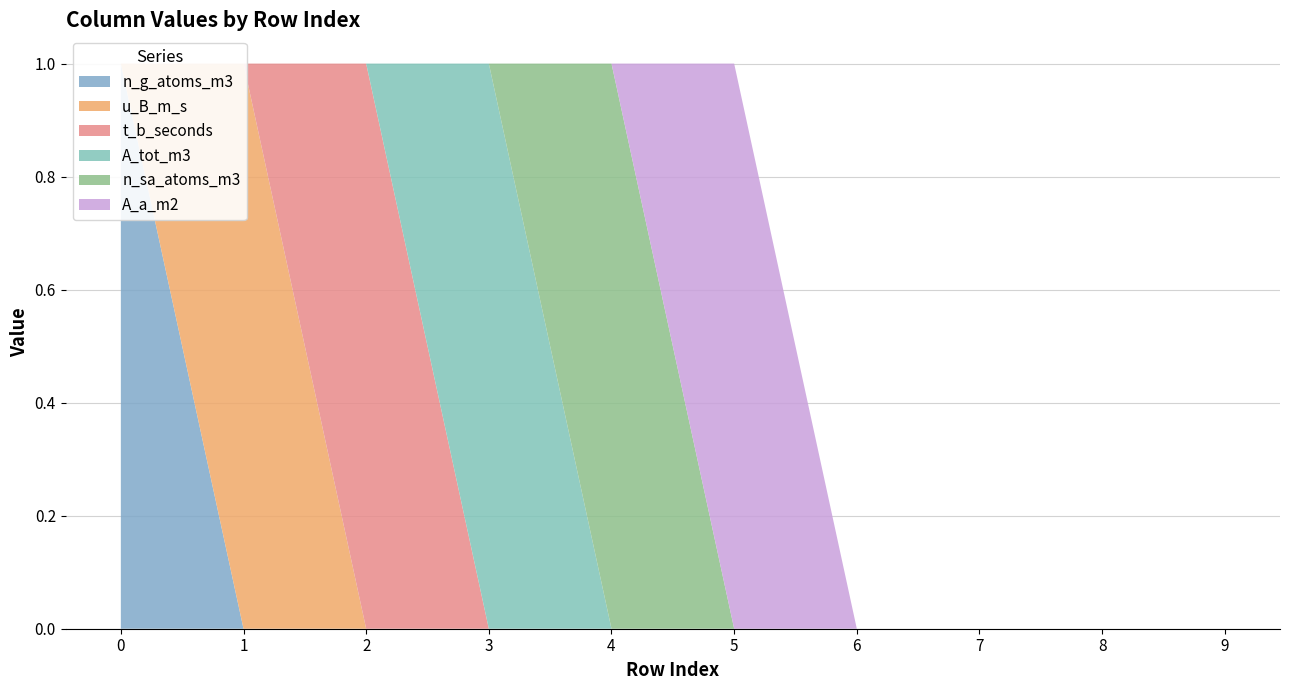

Reading right to left, what are all the values shown in this chart?

n_g_atoms_m3: 0	0	0	0	0	0	0	0	0	1
u_B_m_s: 0	0	0	0	0	0	0	0	1	0
t_b_seconds: 0	0	0	0	0	0	0	1	0	0
A_tot_m3: 0	0	0	0	0	0	1	0	0	0
n_sa_atoms_m3: 0	0	0	0	0	1	0	0	0	0
A_a_m2: 0	0	0	0	1	0	0	0	0	0